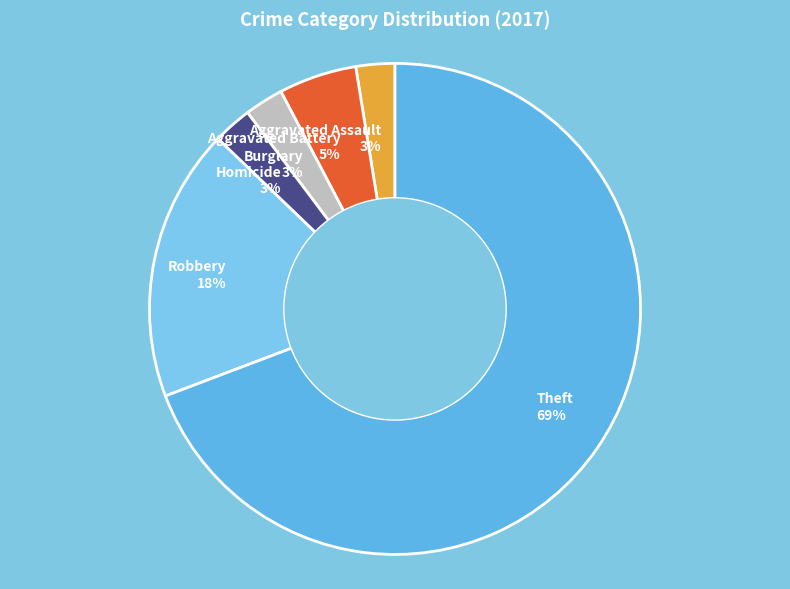

Combined, do Aggravated Battery and Theft account for over 50%?

Yes